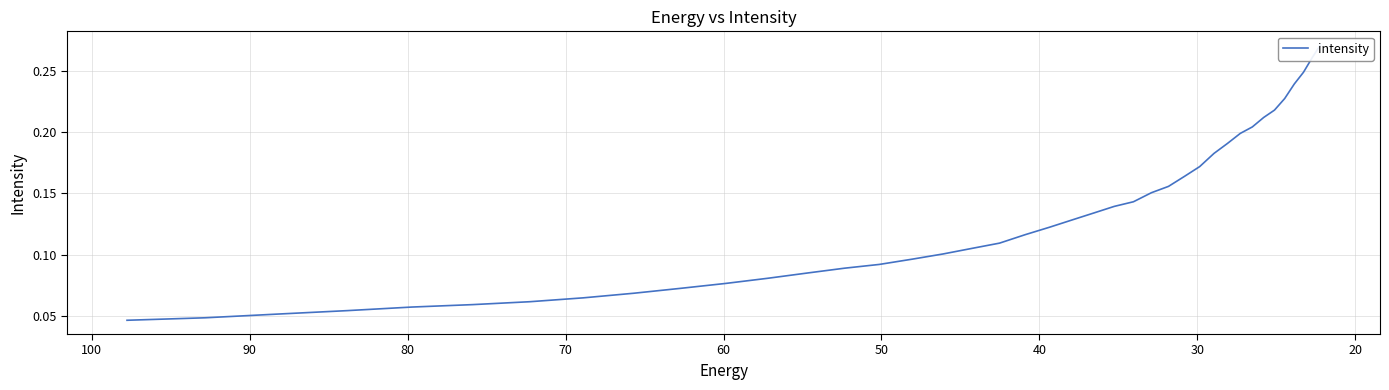

True or false: the data has more than 2 interior local peaks.

False